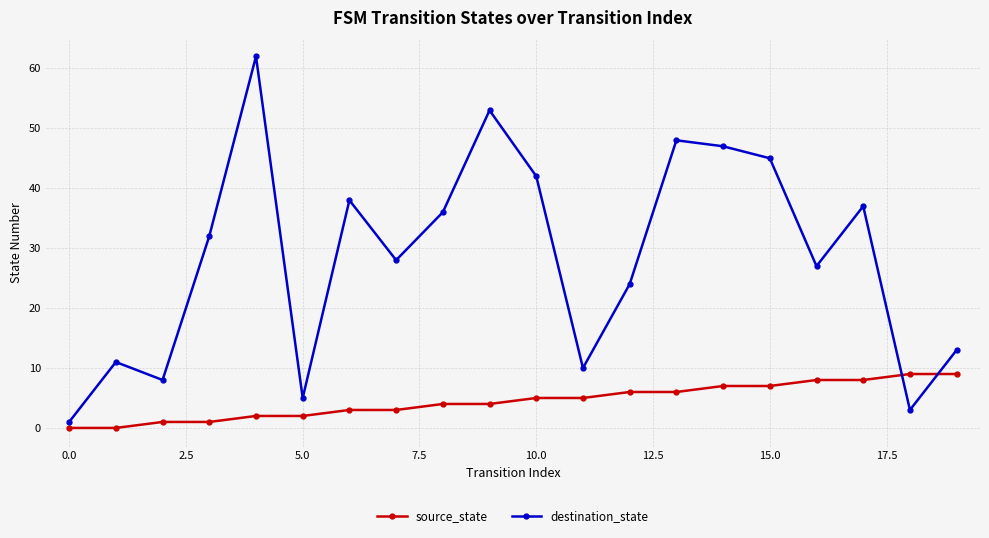

True or false: destination_state has more than 2 interior local peaks.

True